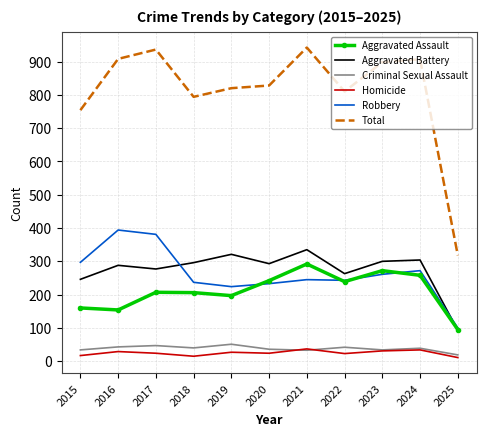

What is the difference between the highest and lowest values at 2017?

912